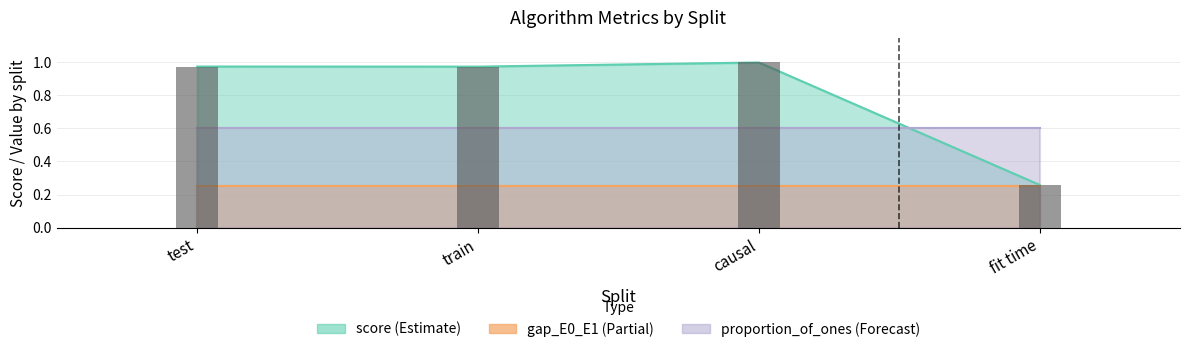

At how many categories does at least one series exceed 0?

4